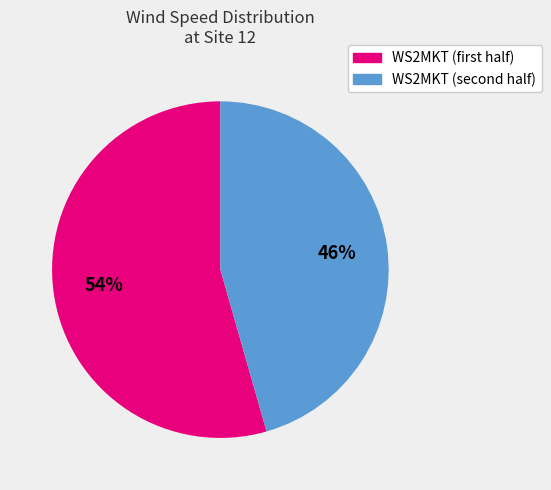

To the nearest percent, what is the average slice percentage?

50%